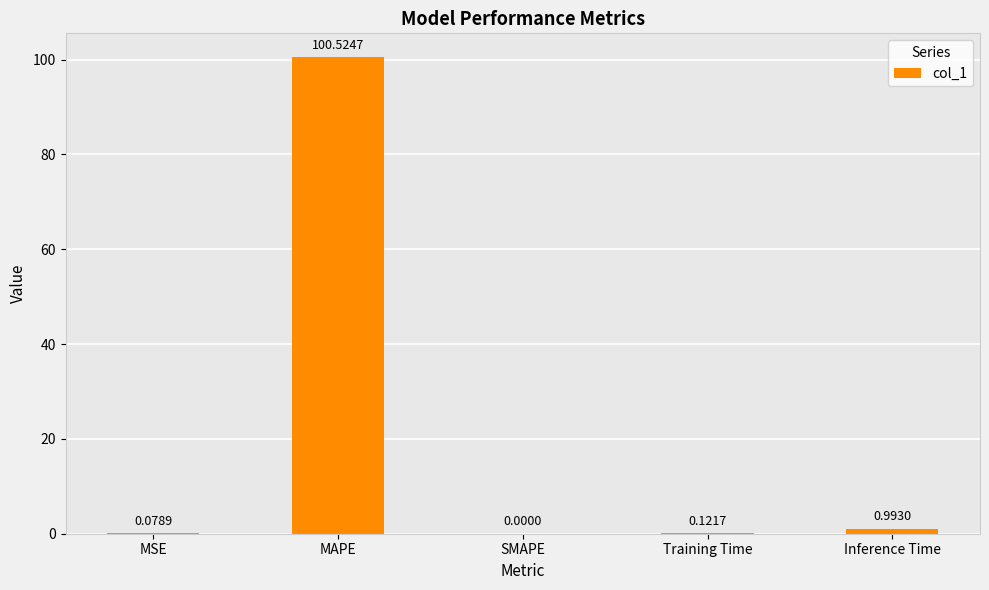

What is the sum of all values?

101.7